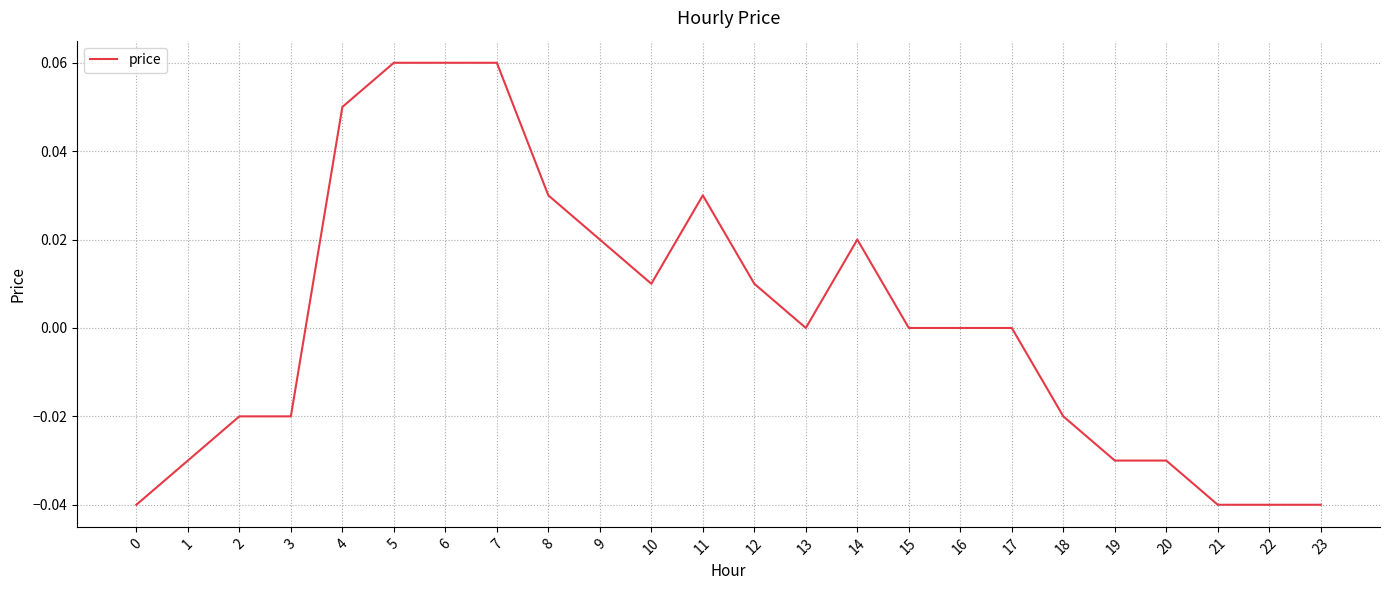

Which has a higher value, 2 or 17?

17